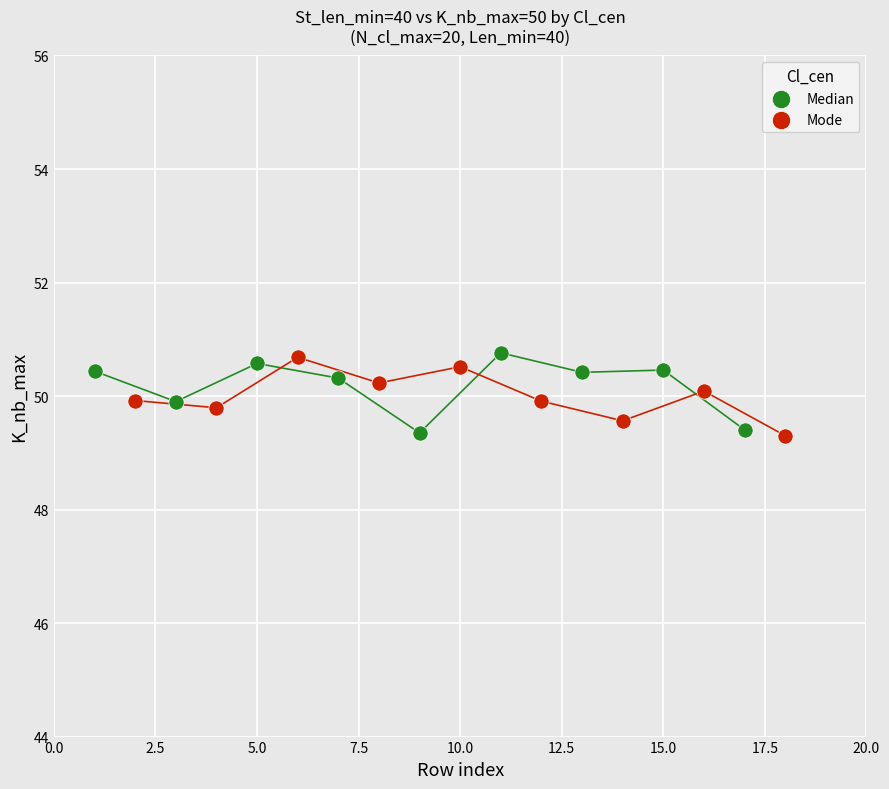

What are all the series names shown in the legend?

Median, Mode